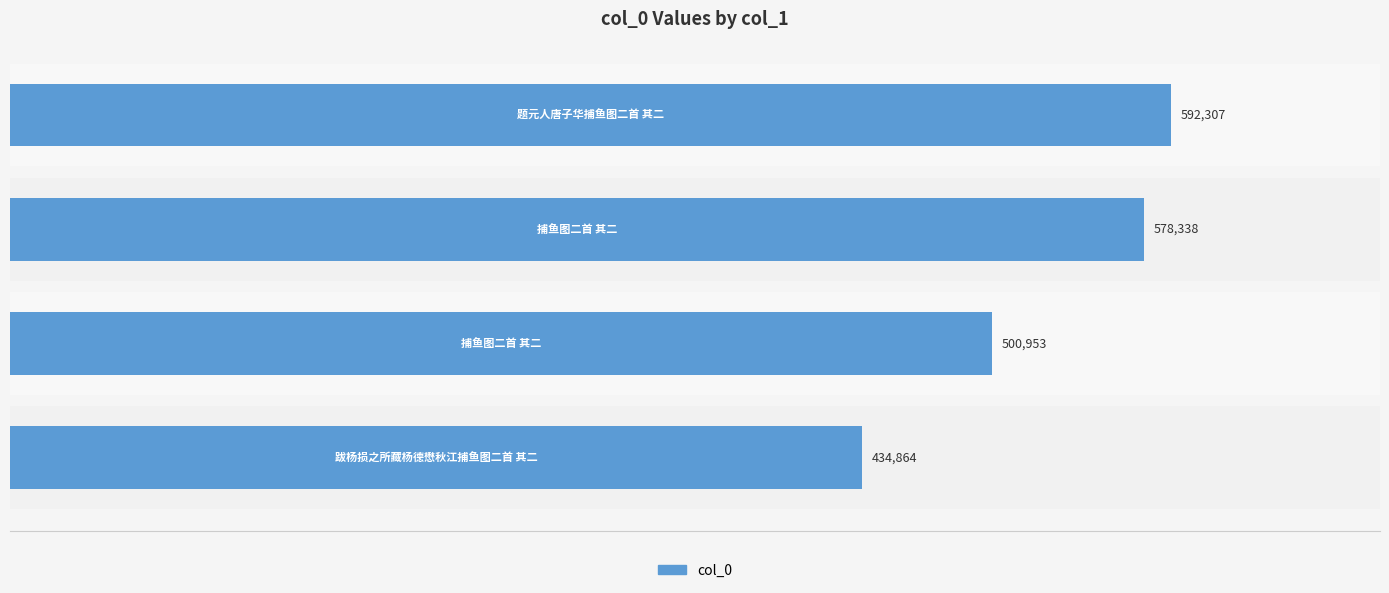

What is the average value?

526616